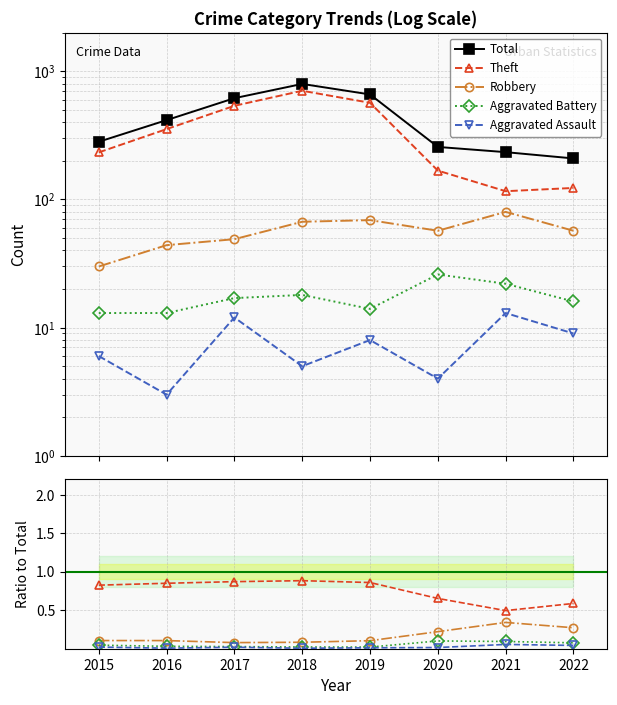

What is the lowest value of the Total series?

209.0